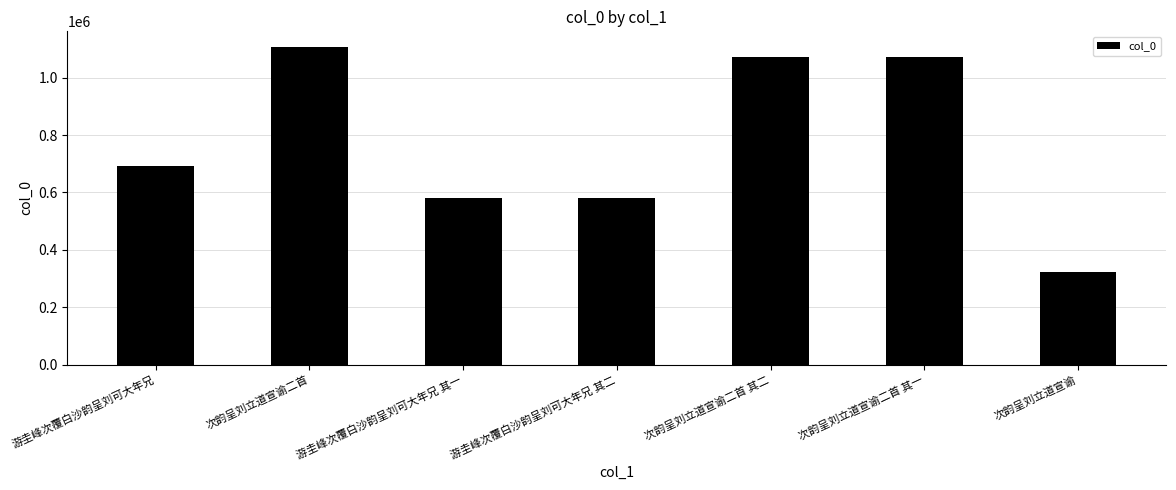

What is the average value?

776442